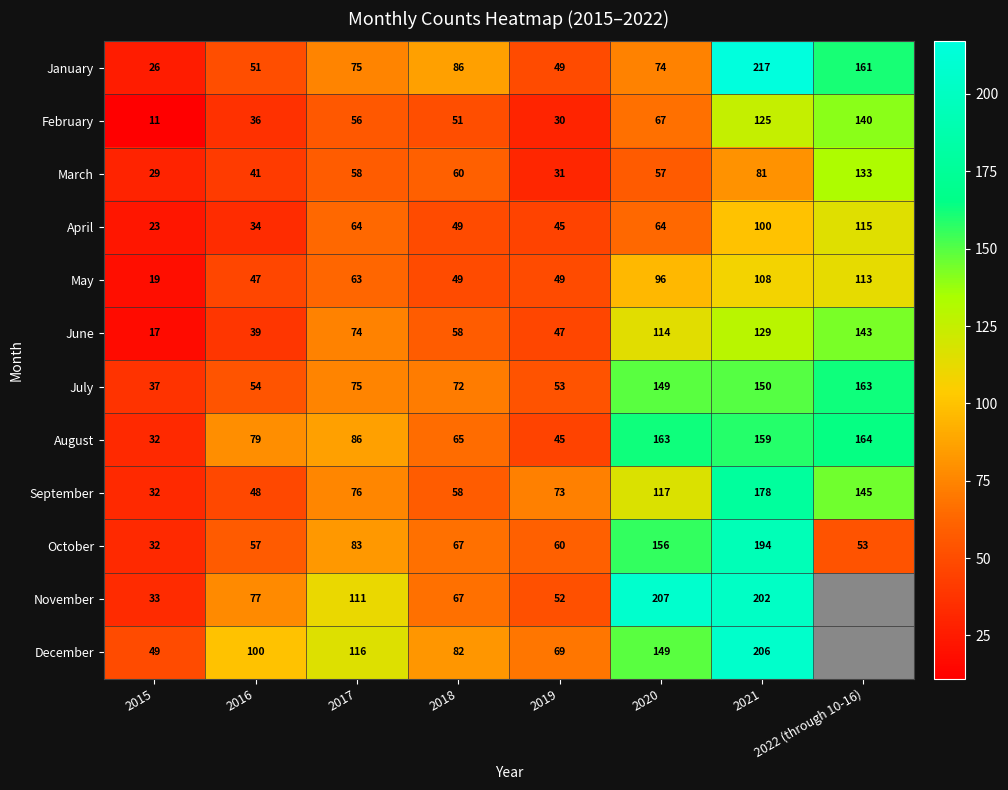

Where does the October series first go above 67?

2017